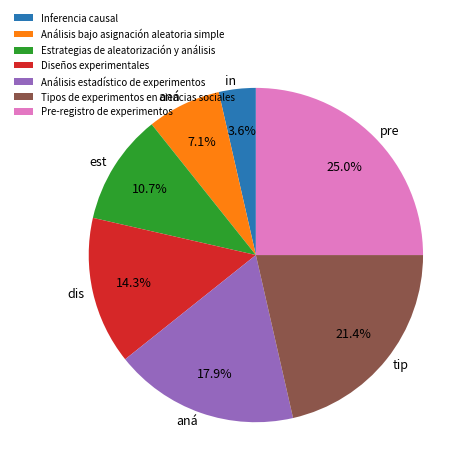

Approximately how many times larger is the value at Análisis bajo asignación aleatoria simple compared to Diseños experimentales?

0.5